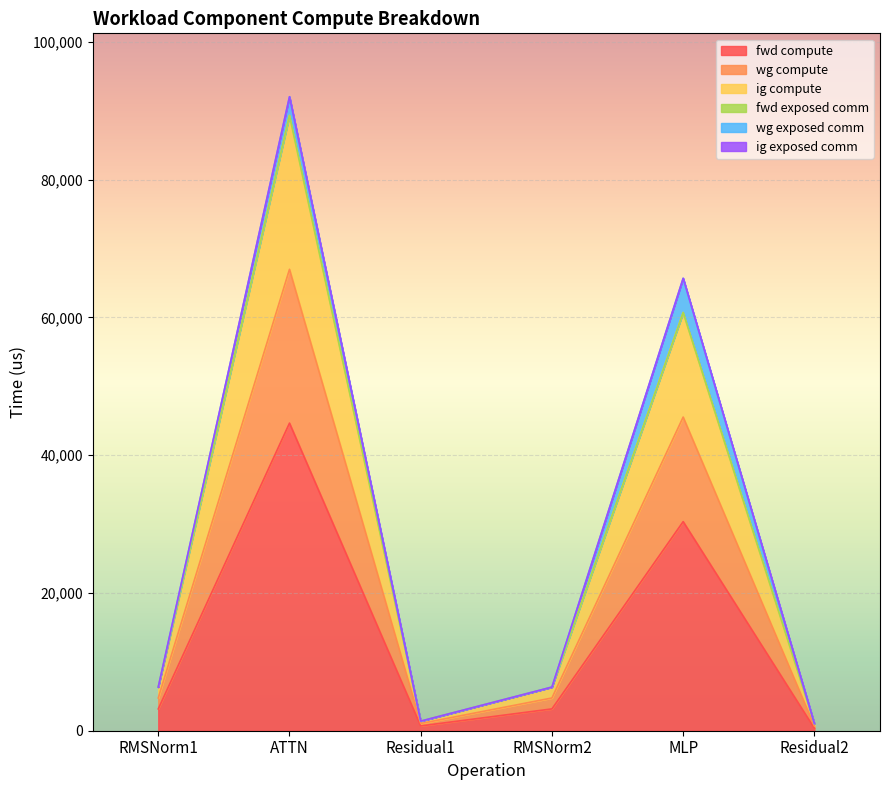

What is the difference between the wg compute values at Residual1 and Residual2?

348.4